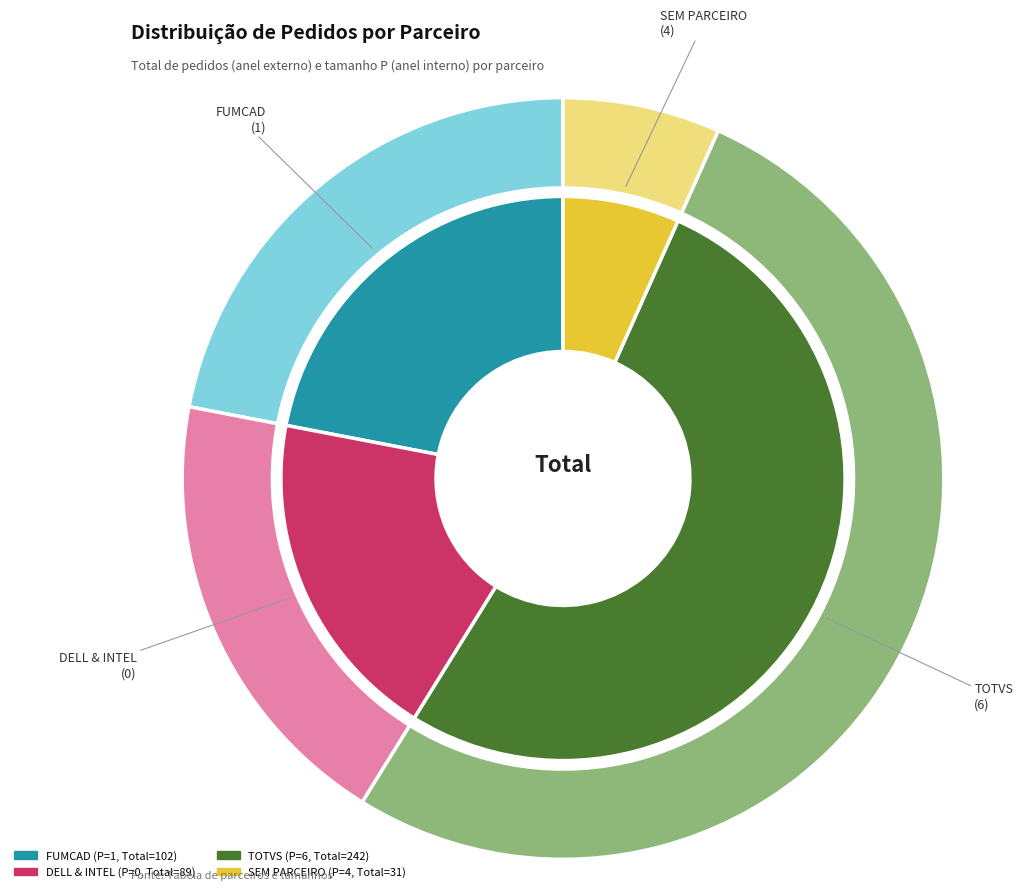

What is the majority slice?

TOTVS